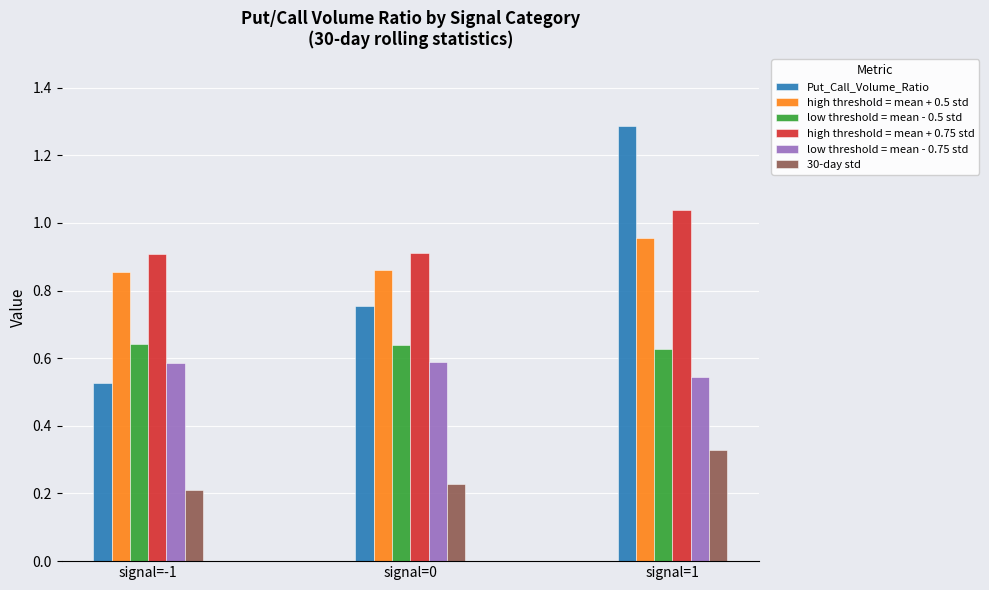

Which category has the highest value across all series?

signal=1